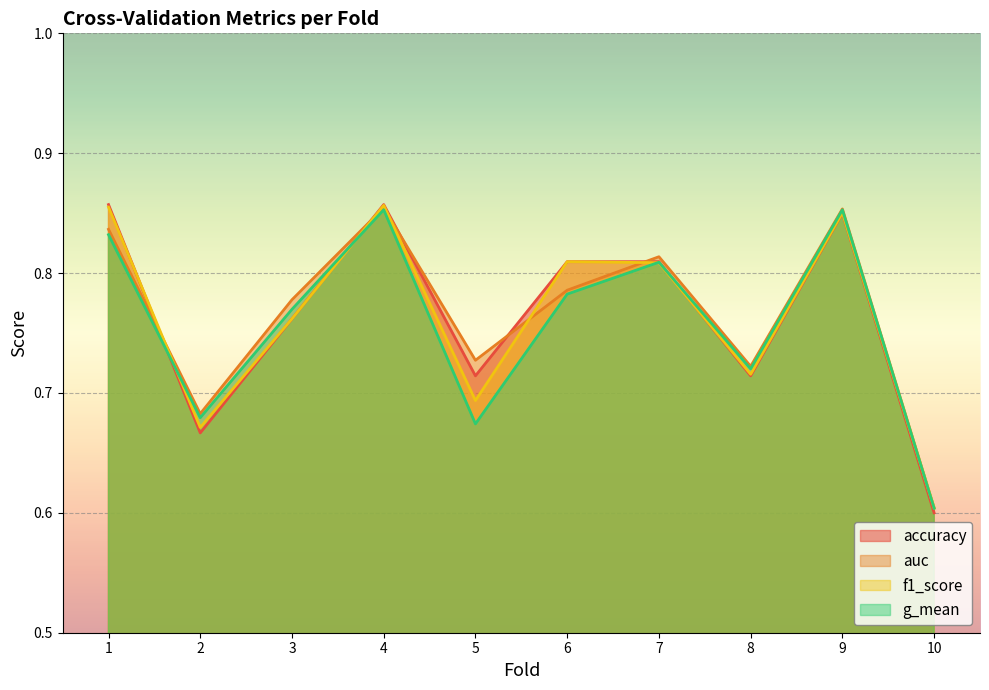

What is the total value across all series at 2?

2.7